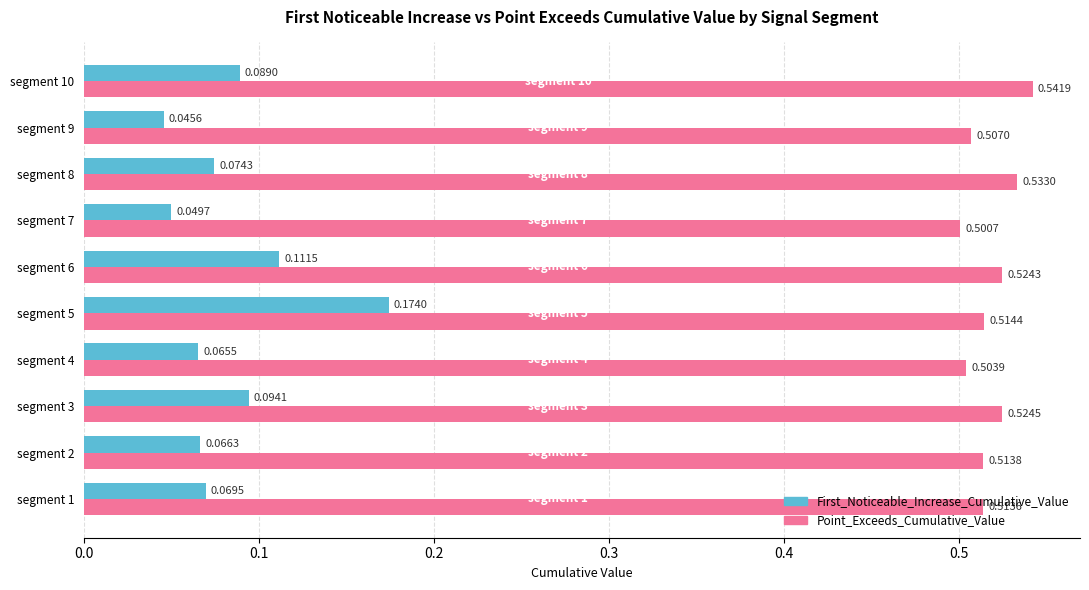

What is the sum of all First_Noticeable_Increase_Cumulative_Value values?

0.8